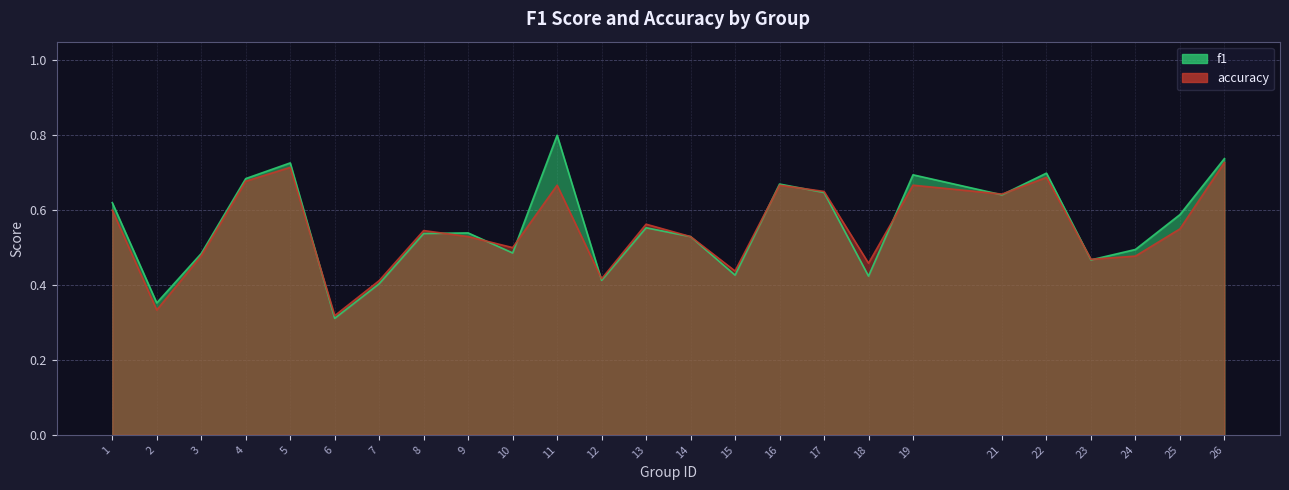

Count the number of categories in the chart.

25